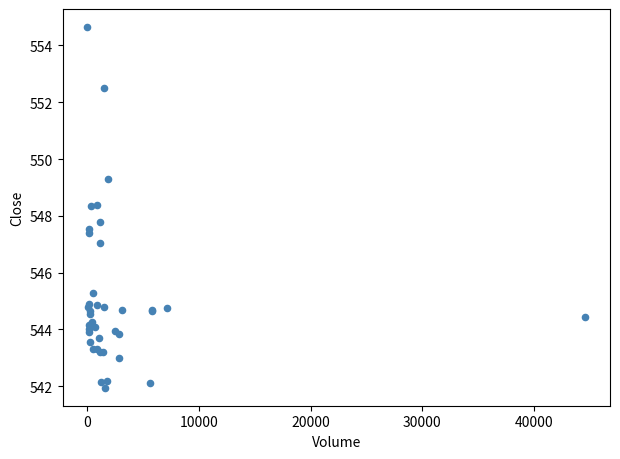

What Y value in the scatter plot is closest to 548?

547.8